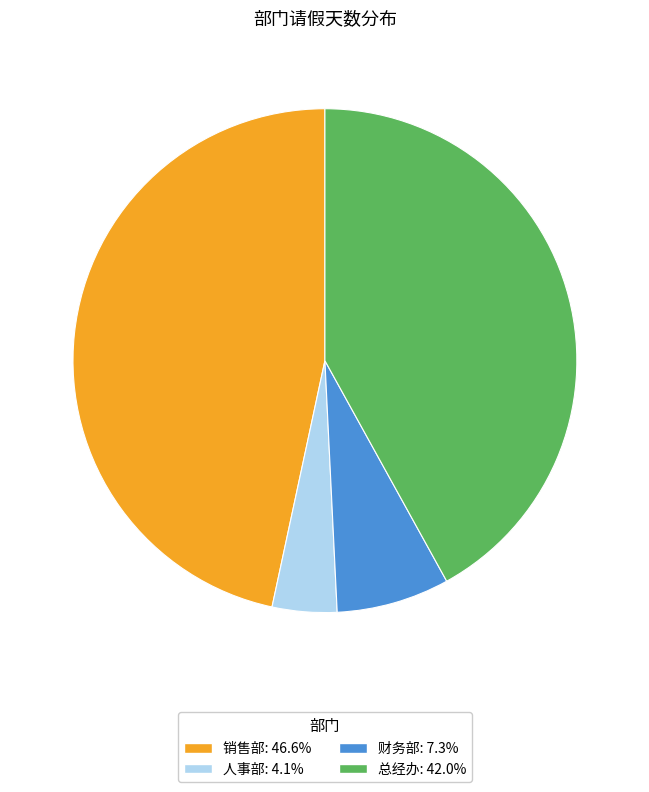

Does any single category account for the majority?

No